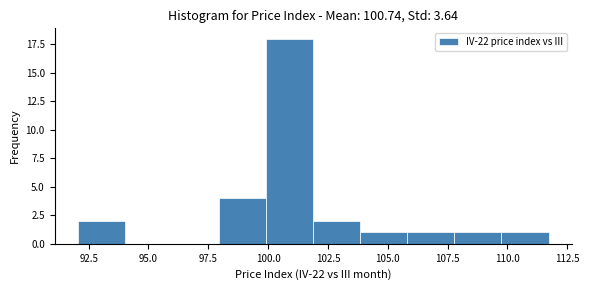

Read against the x-axis, roughly where is the centre of the tallest bar?

101.0